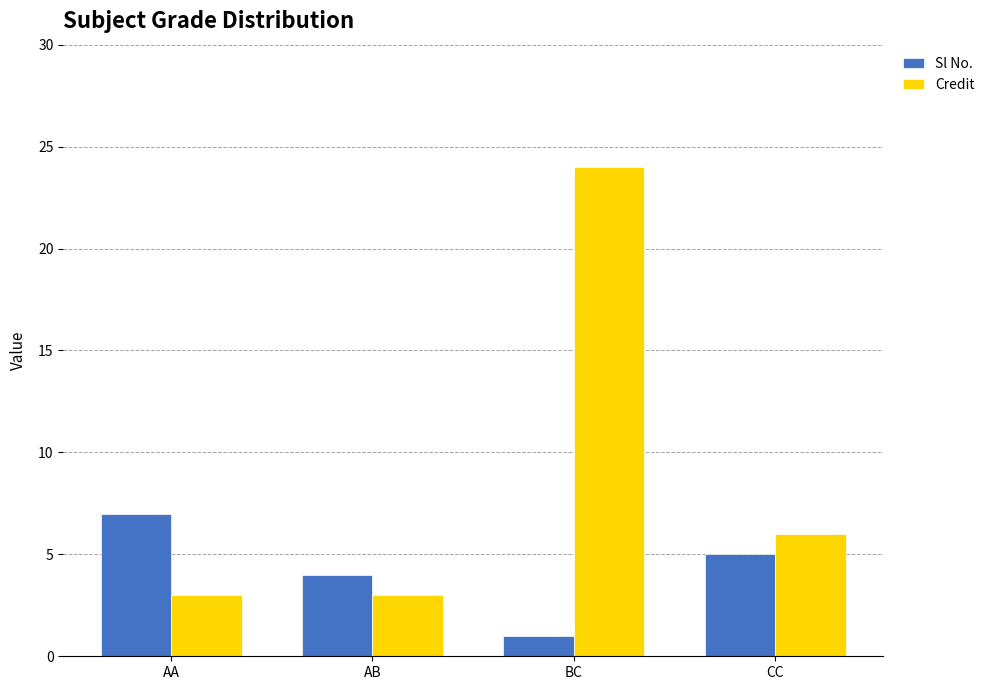

List the series in order of their overall mean, highest first.

Credit, Sl No.